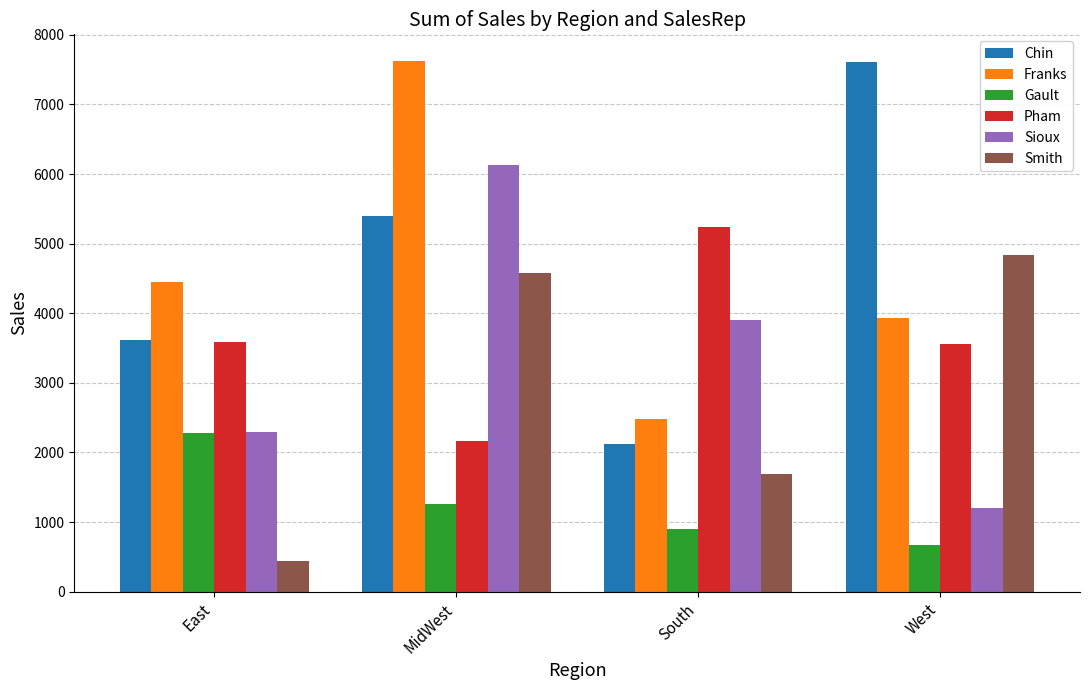

Is the value of Franks at MidWest greater than the value of Chin at South?

Yes